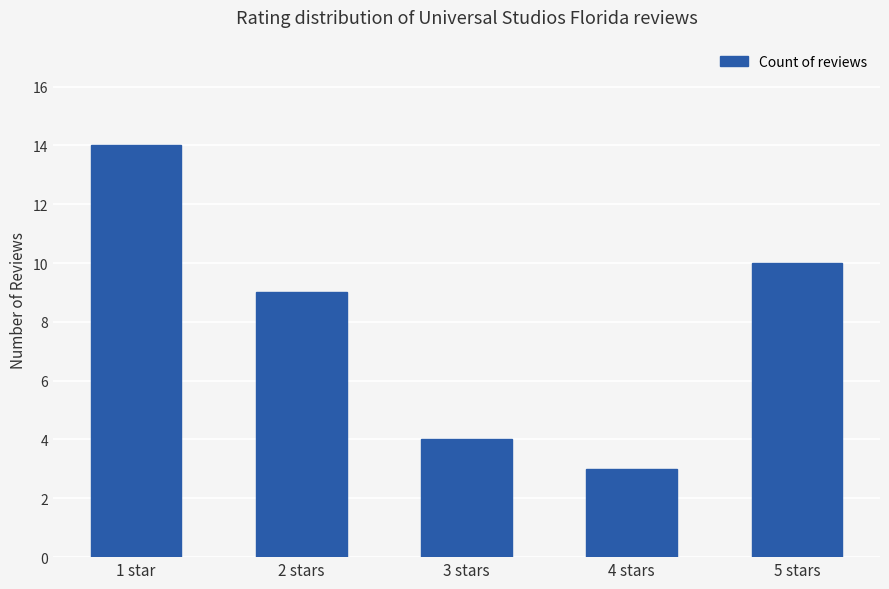

Rank the categories by value from lowest to highest.

4 stars, 3 stars, 2 stars, 5 stars, 1 star